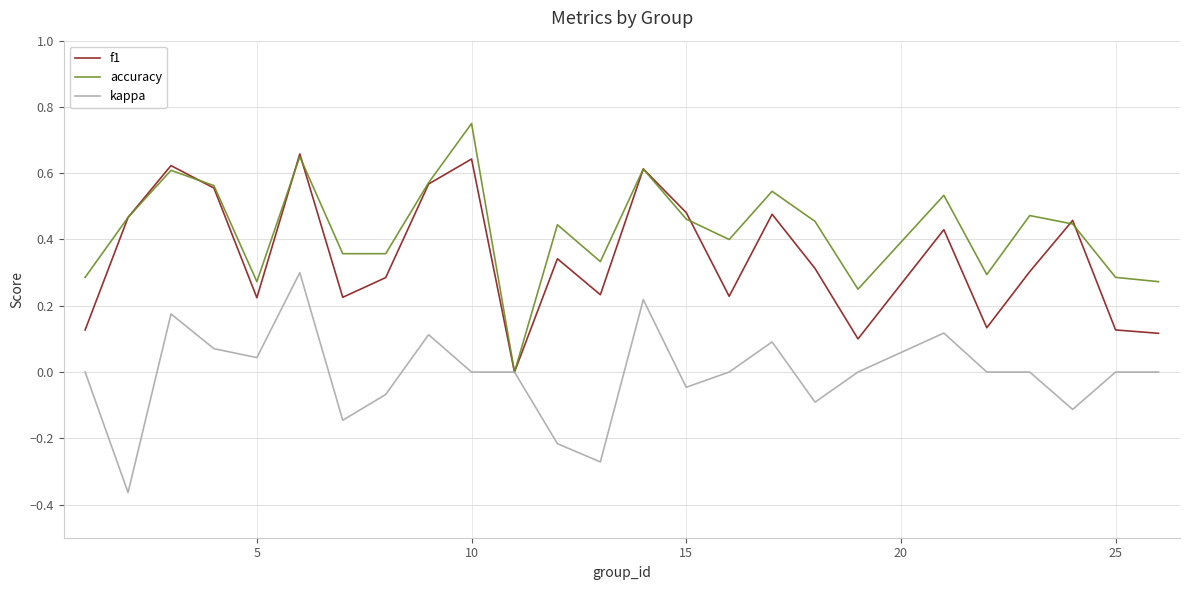

How many lines are shown in the chart?

3